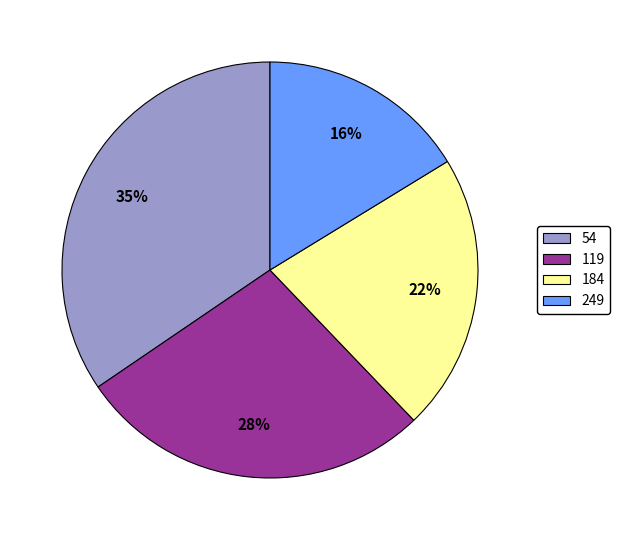

To the nearest percent, what is the average slice percentage?

25%